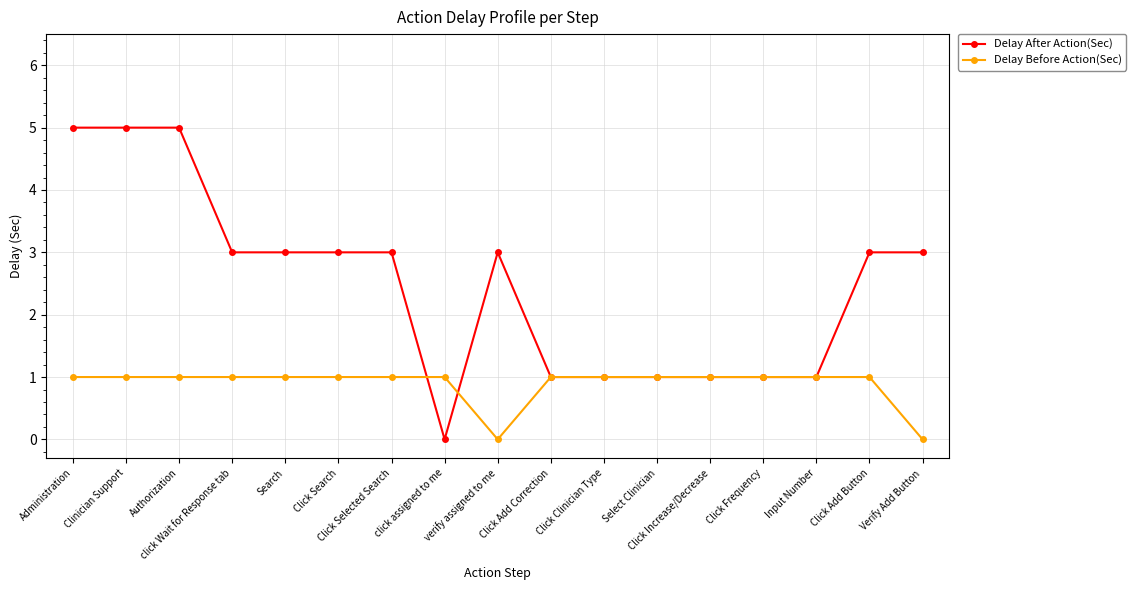

Which series ends up on top after the final intersection of Delay Before Action(Sec) and Delay After Action(Sec)?

Delay After Action(Sec)